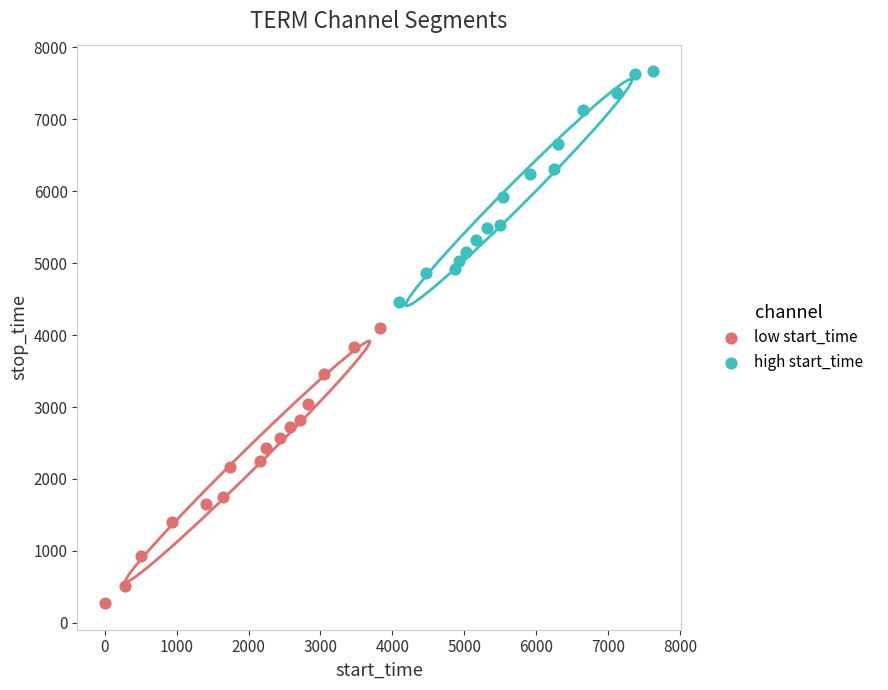

Which series contains the lowest Y value?

low start_time